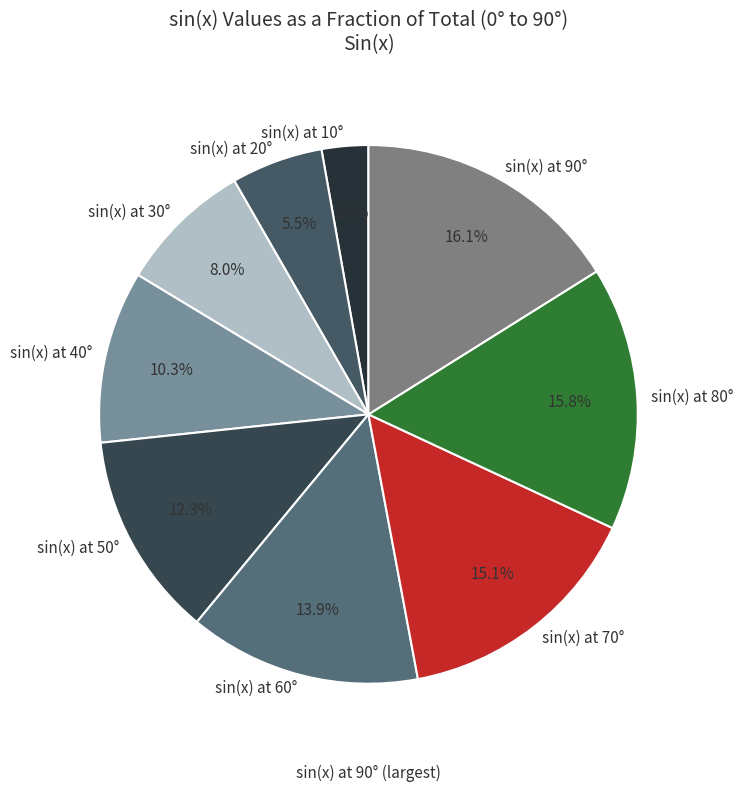

To the nearest percent, what is the average slice percentage?

11%